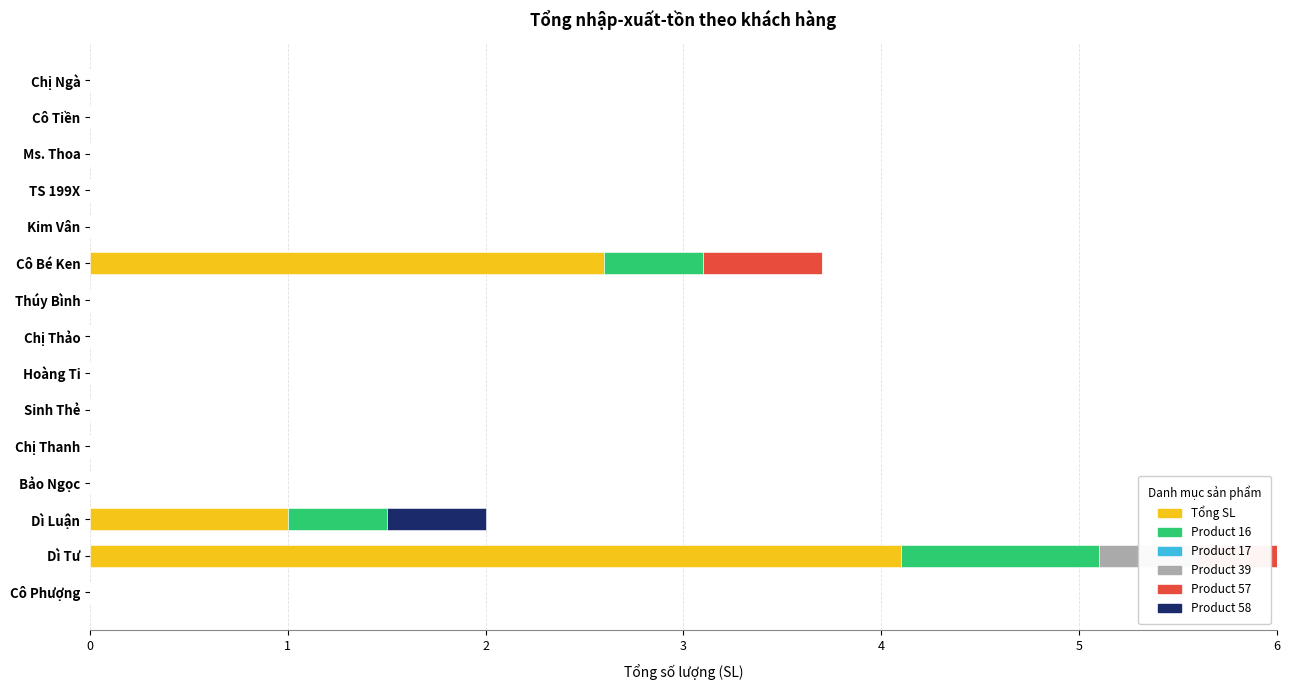

How many bars are there in total?

90